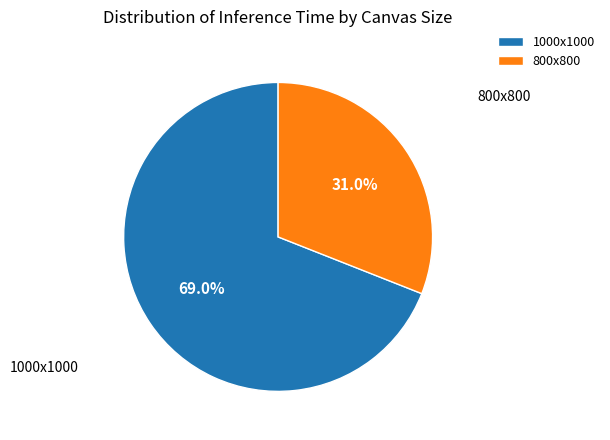

Count the number of slices in the pie.

2